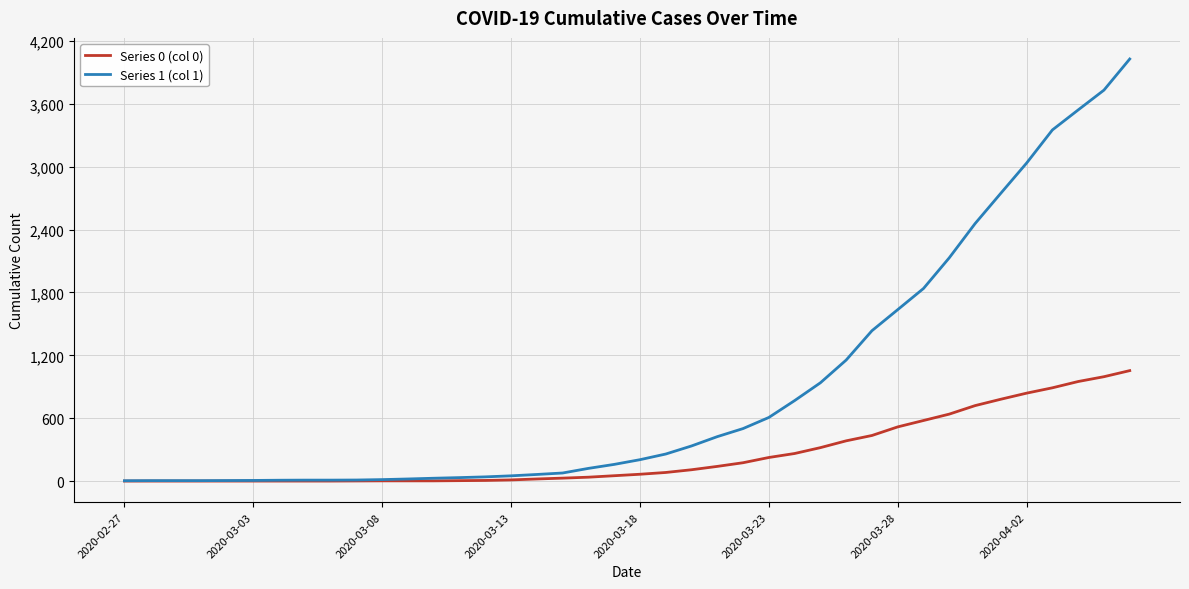

Is this an area chart (filled region under the line)?

No